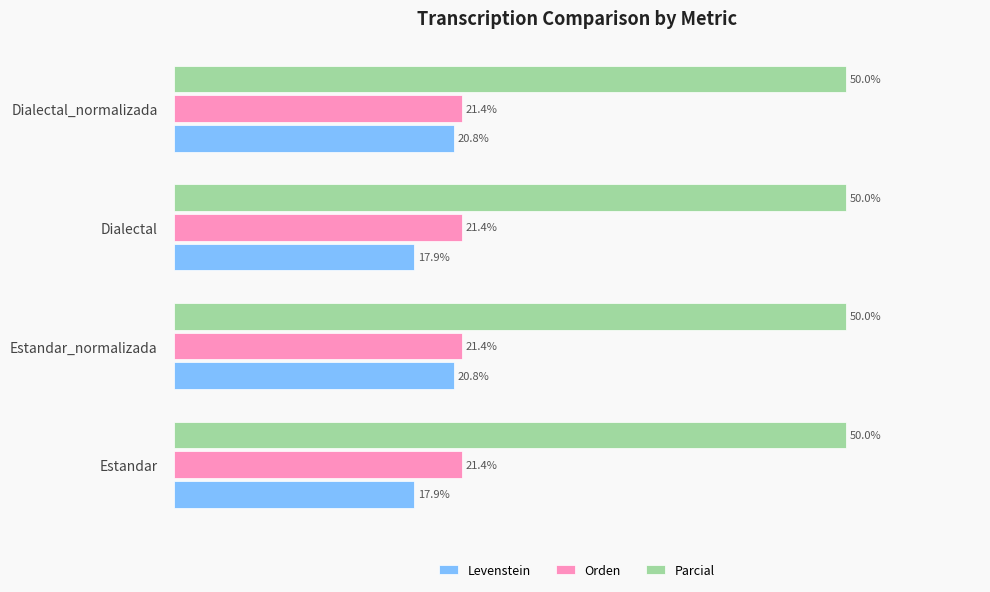

Which series has the largest total across all categories?

Parcial